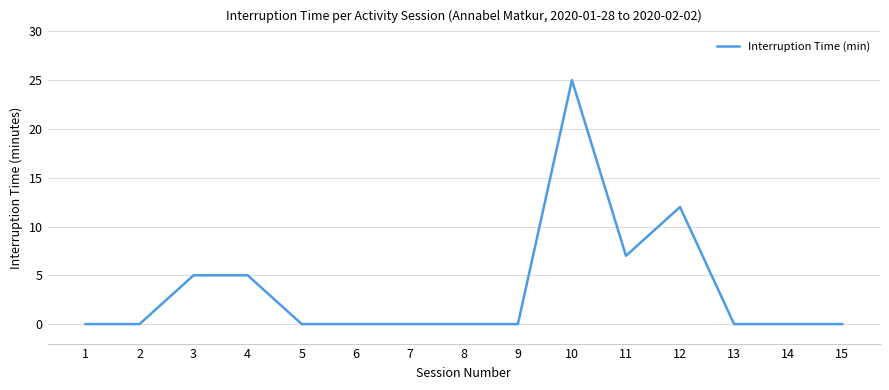

What is the change in value from 4 to 7?

-5